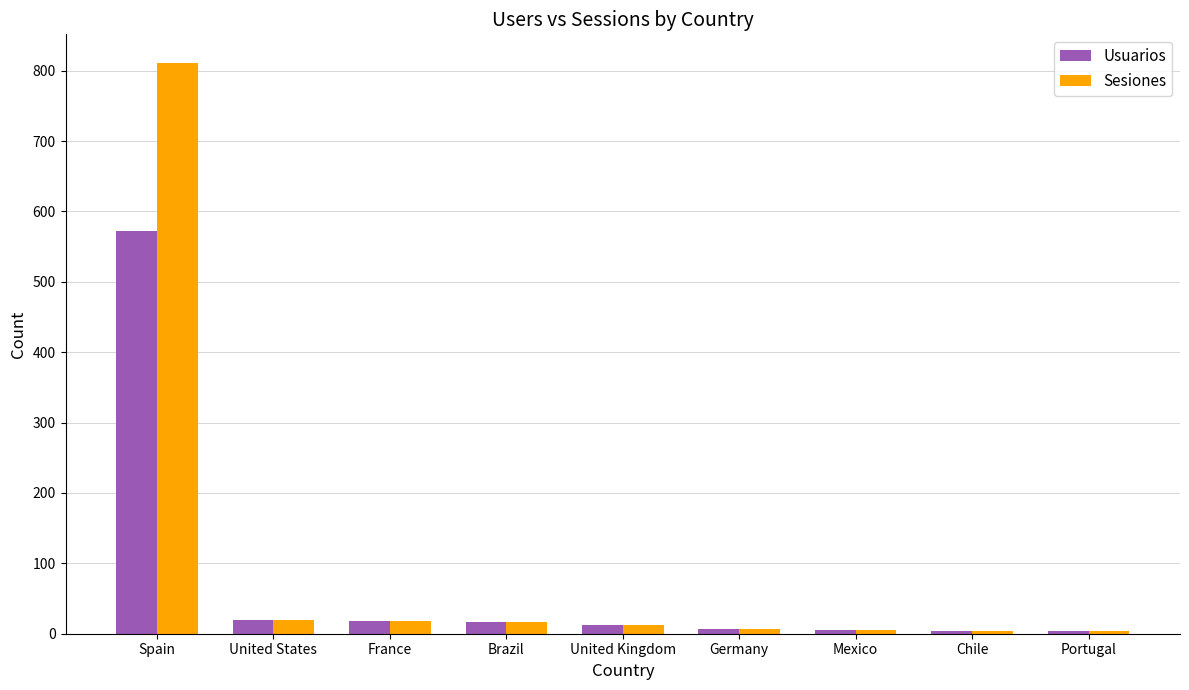

Which series has the widest spread of values?

Sesiones